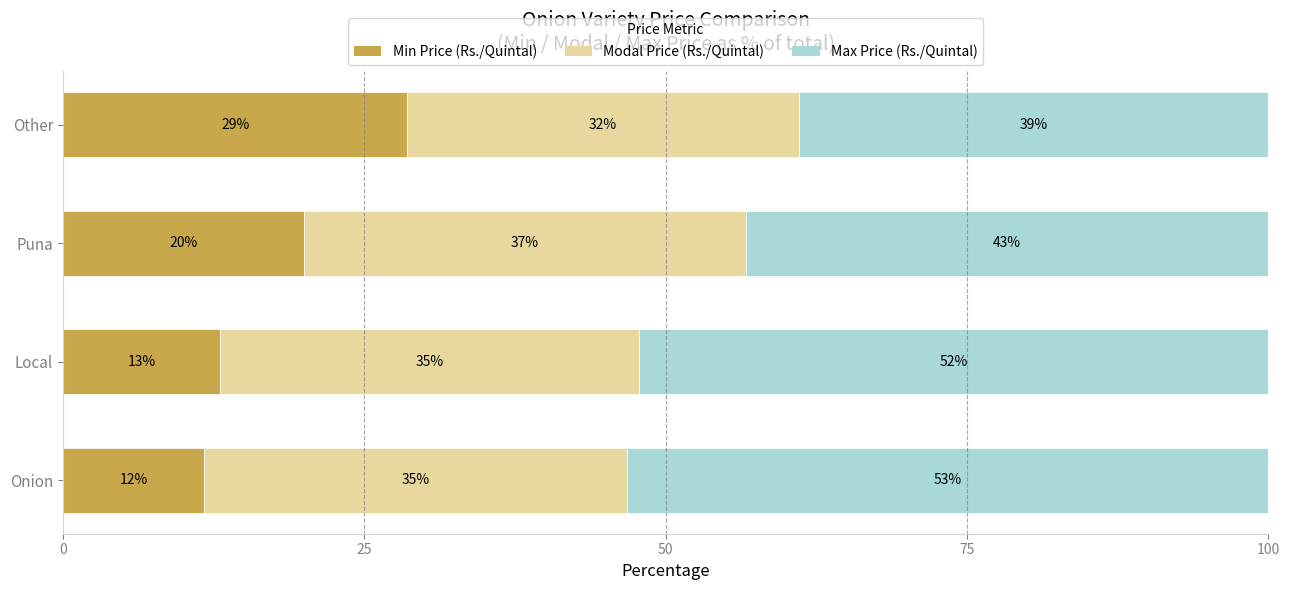

At which label does Min Price (Rs./Quintal) reach its peak?

Other